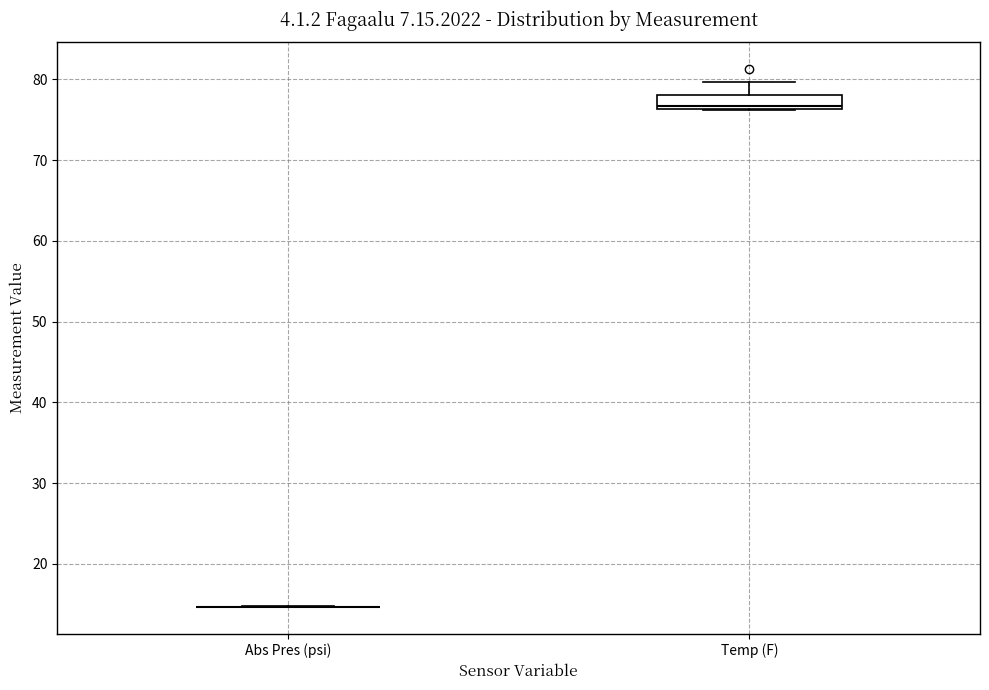

Reading left to right, read every box against the y-axis: the position of its median line, the range the box covers, and the ends of its whiskers. The values are not printed on the chart, so give them approximately, as read against the axis.

Abs Pres (psi): box collapsed to a line at 15, whiskers 15 to 15
Temp (F): median 77, box 76 to 78, whiskers 76 to 80